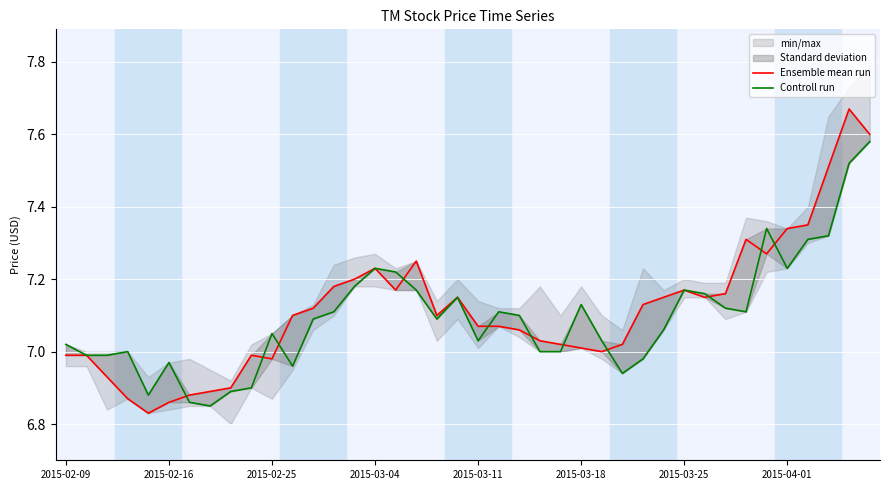

In Controll run, how many points are higher than both neighbors (excluding endpoints)?

9